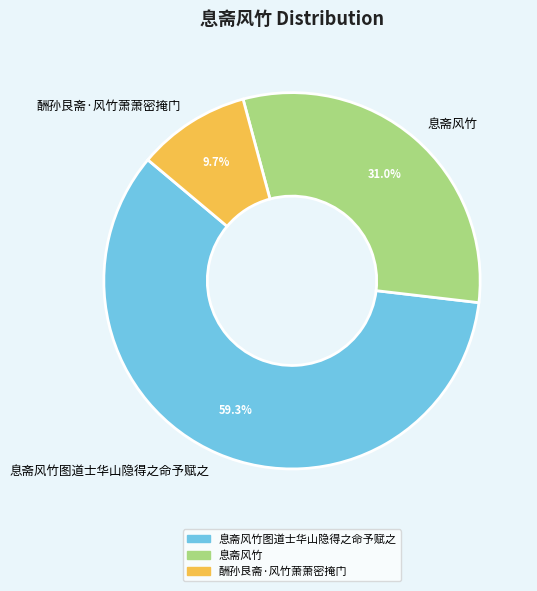

How many segments does this pie chart have?

3